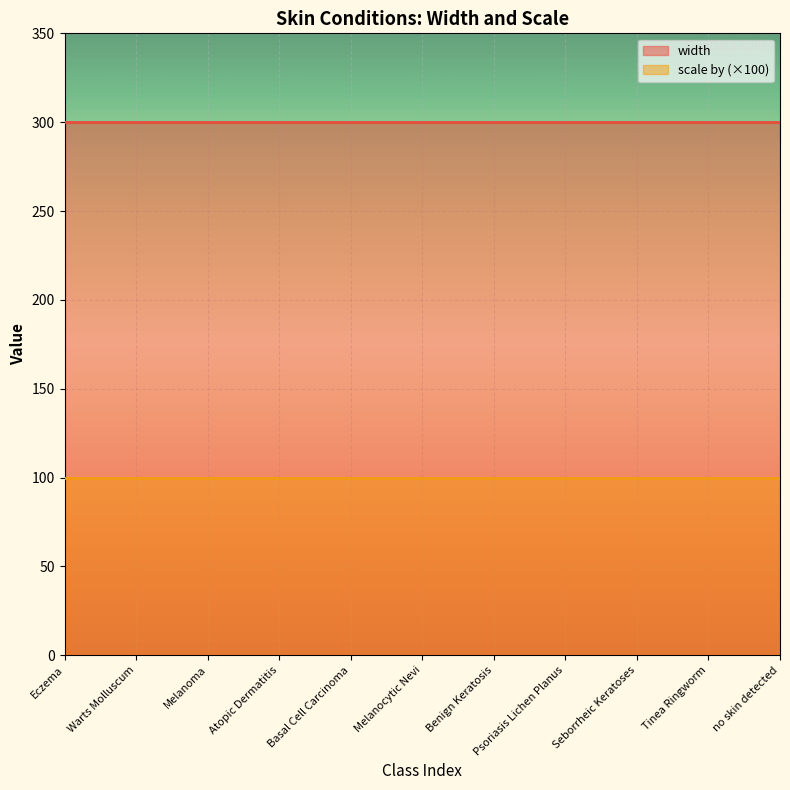

True or false: scale by and width intersect in this chart.

False